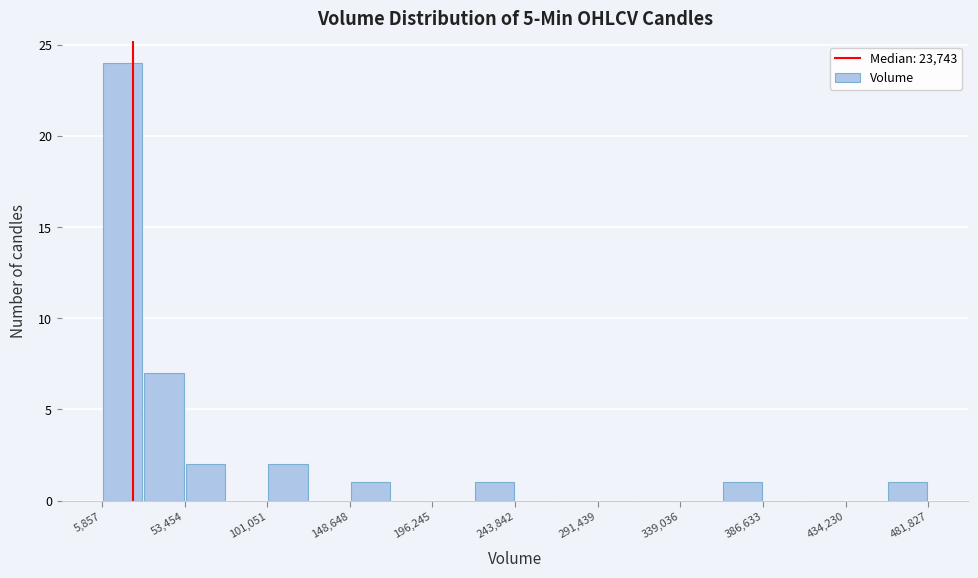

What is the height of the bar covering 100000 to 125000 on the x-axis? Neither the bar edges nor the heights are printed on the chart, so give them approximately, as read against the axes.

2